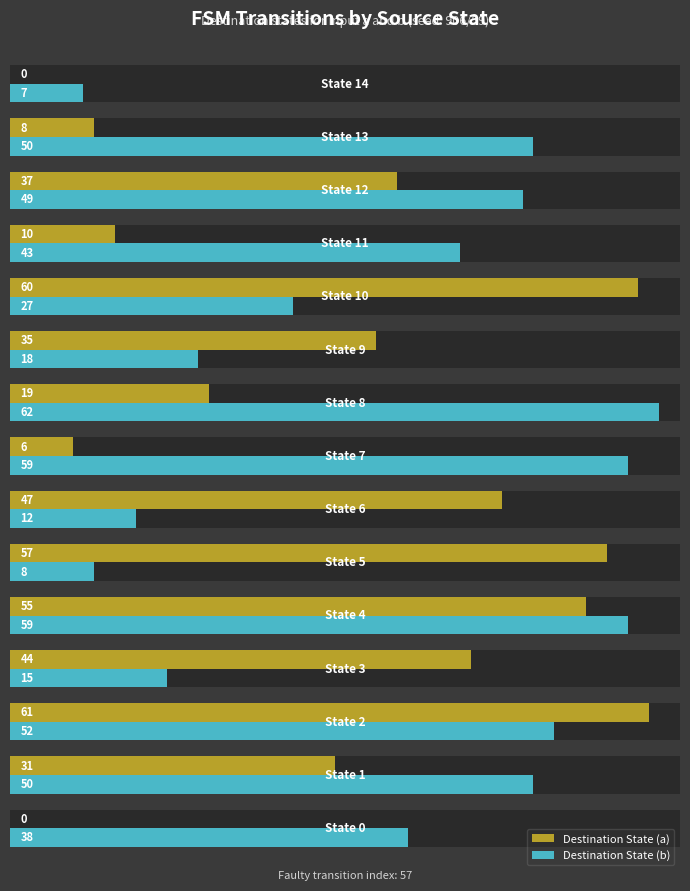

How many groups of bars are there?

15